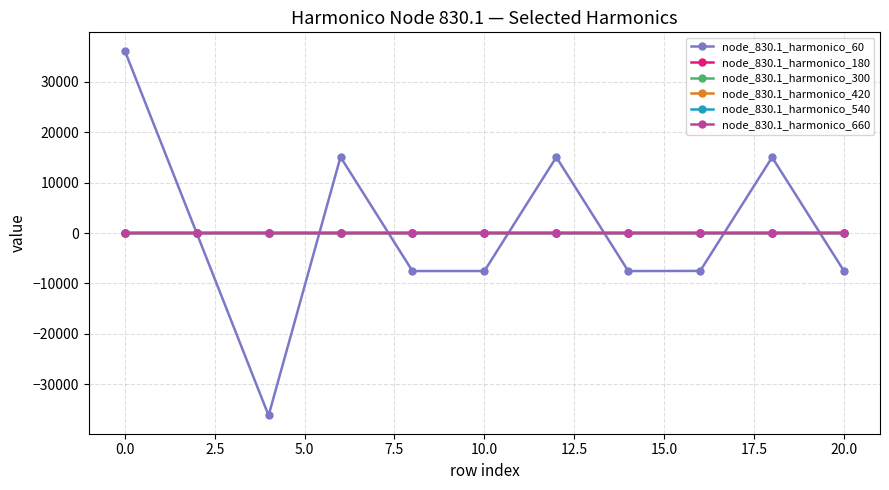

Which series has the largest range (max minus min)?

node_830.1_harmonico_60